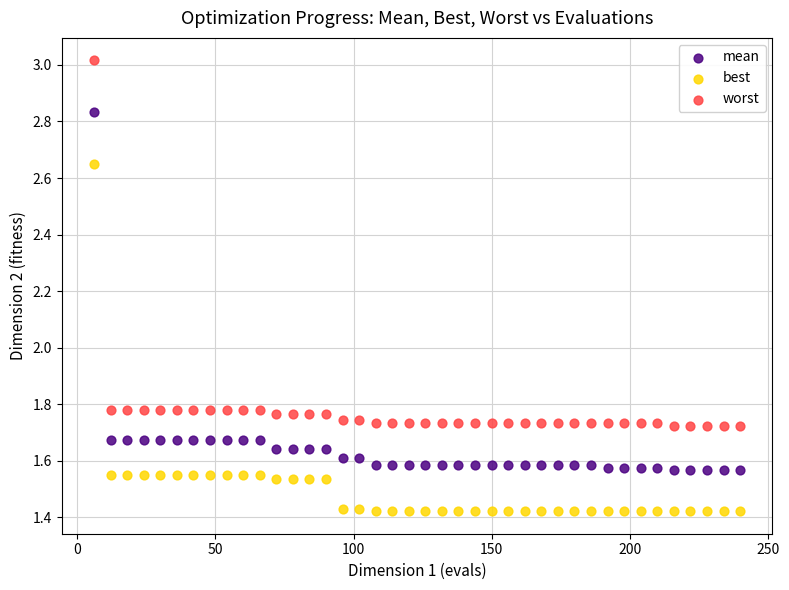

Which series has the largest Y range (max minus min)?

worst